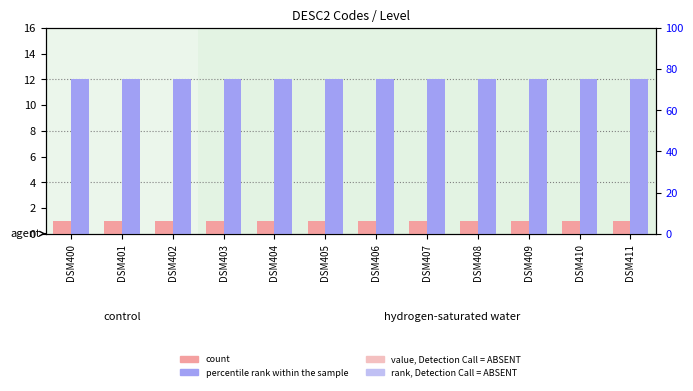

How many bars are there in each group?

2